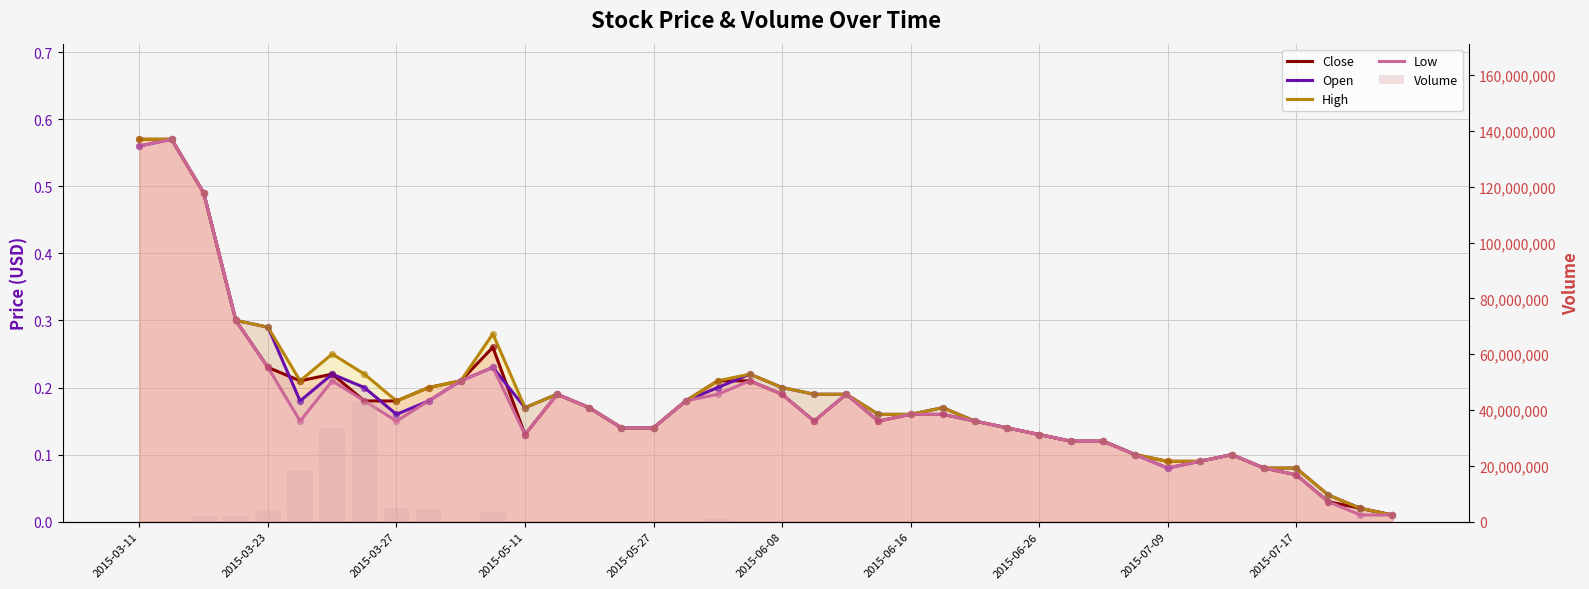

Which series contains the highest Y value?

Volume